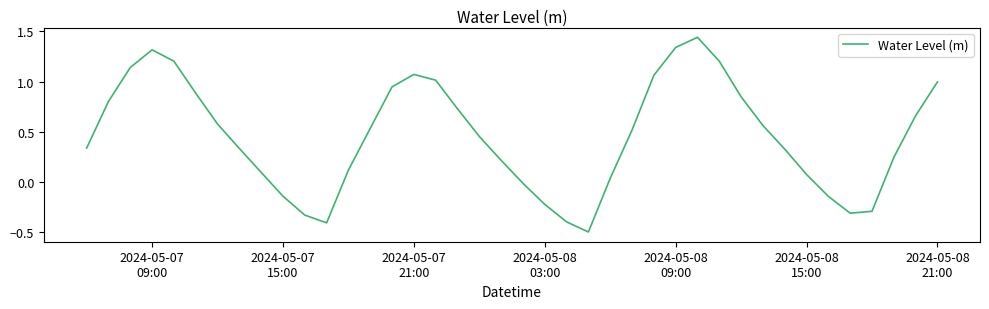

What is the sum of all values?

18.3